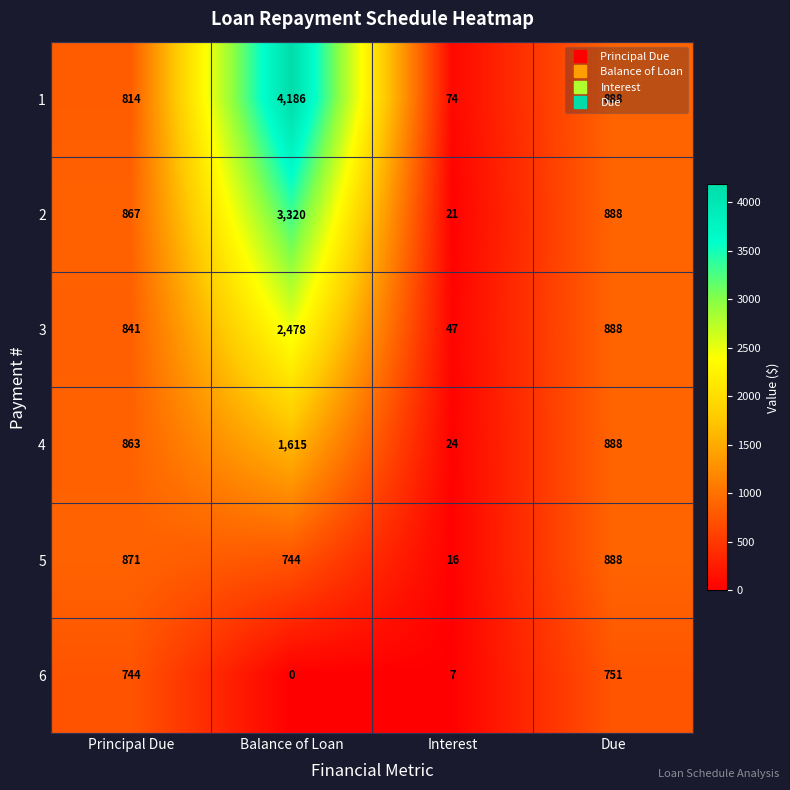

List the series in order of their peak value, lowest first.

6, 5, 4, 3, 2, 1